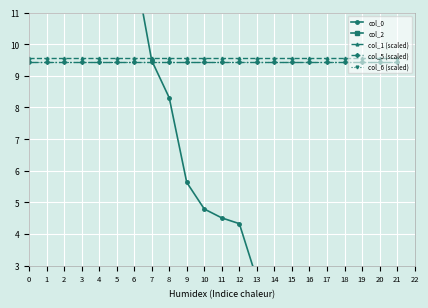

Rank the series at 17 from lowest to highest value.

col_0, col_5 (scaled), col_6 (scaled), col_1 (scaled), col_2